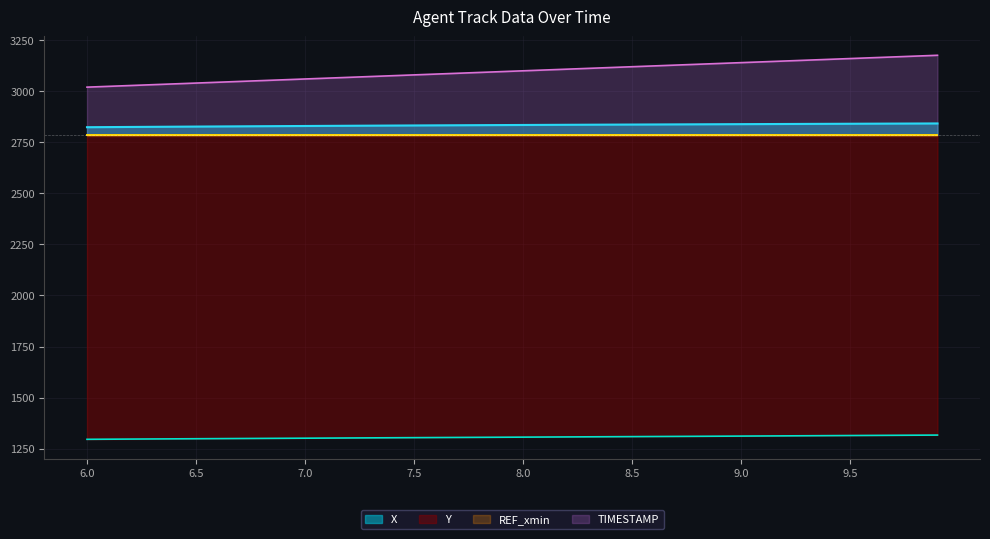

What is the difference between the second highest and second lowest values in the X series?

17.4